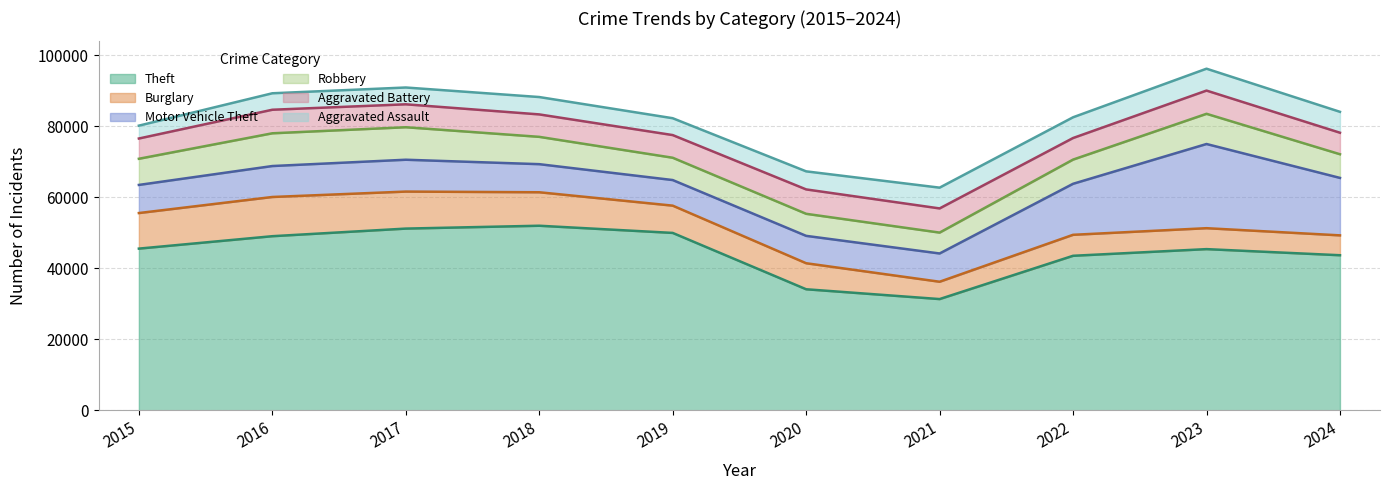

True or false: Theft and Motor Vehicle Theft intersect in this chart.

False